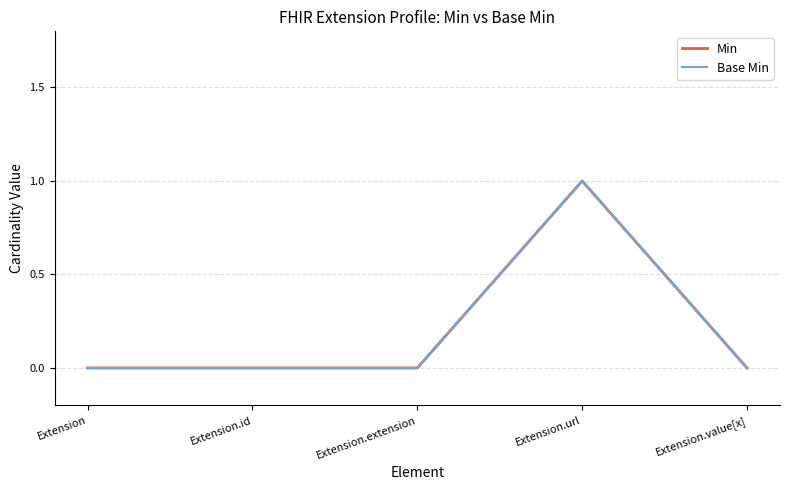

True or false: Min and Base Min cross at least once.

False